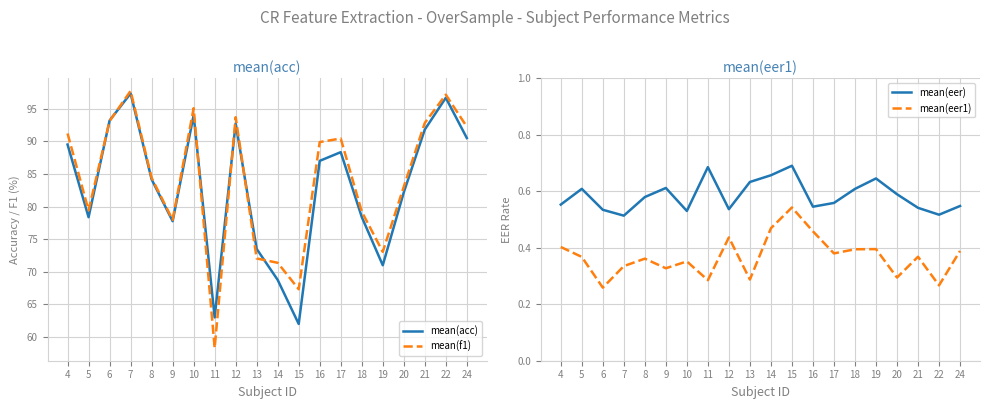

True or false: mean(f1) and mean(eer1) intersect in this chart.

False